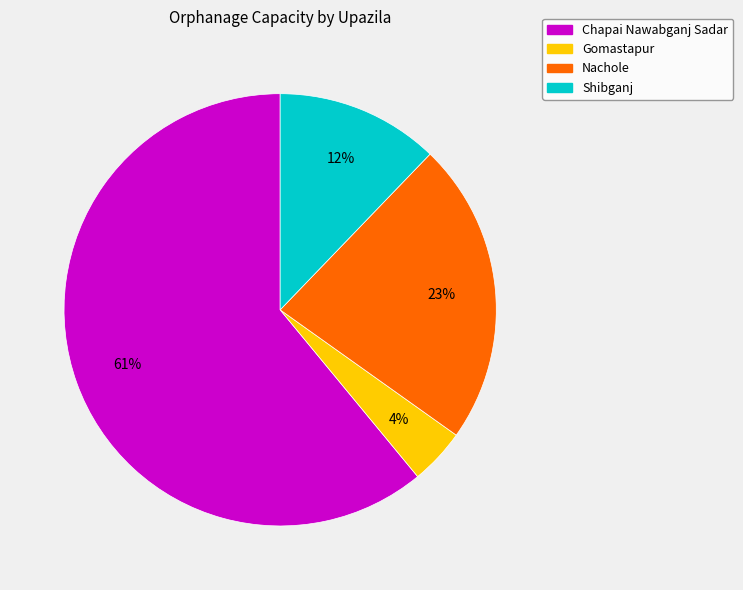

Count the number of slices in the pie.

4